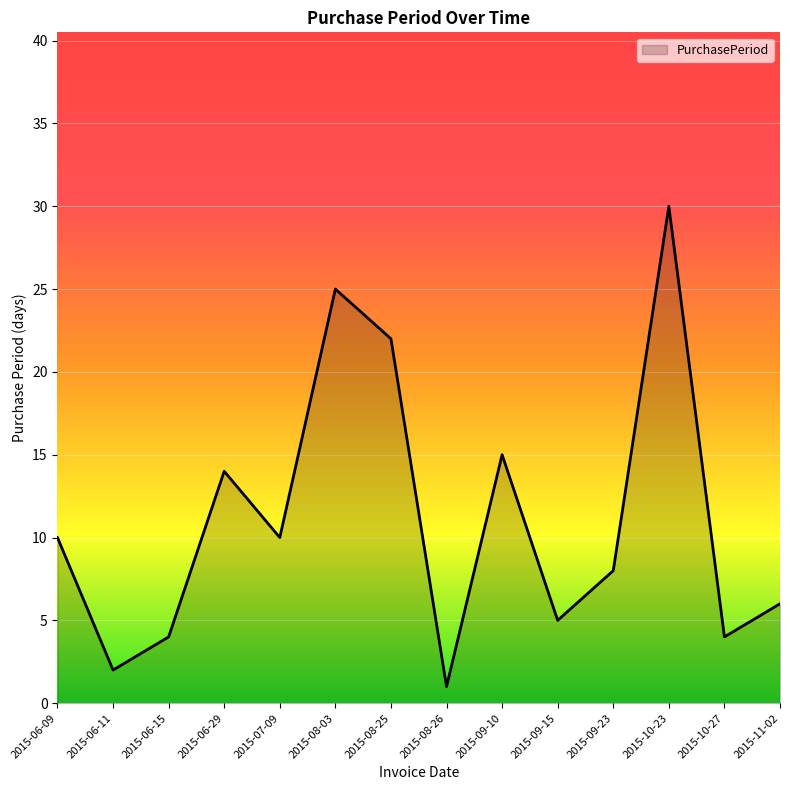

Does the chart have visible grid lines?

Yes